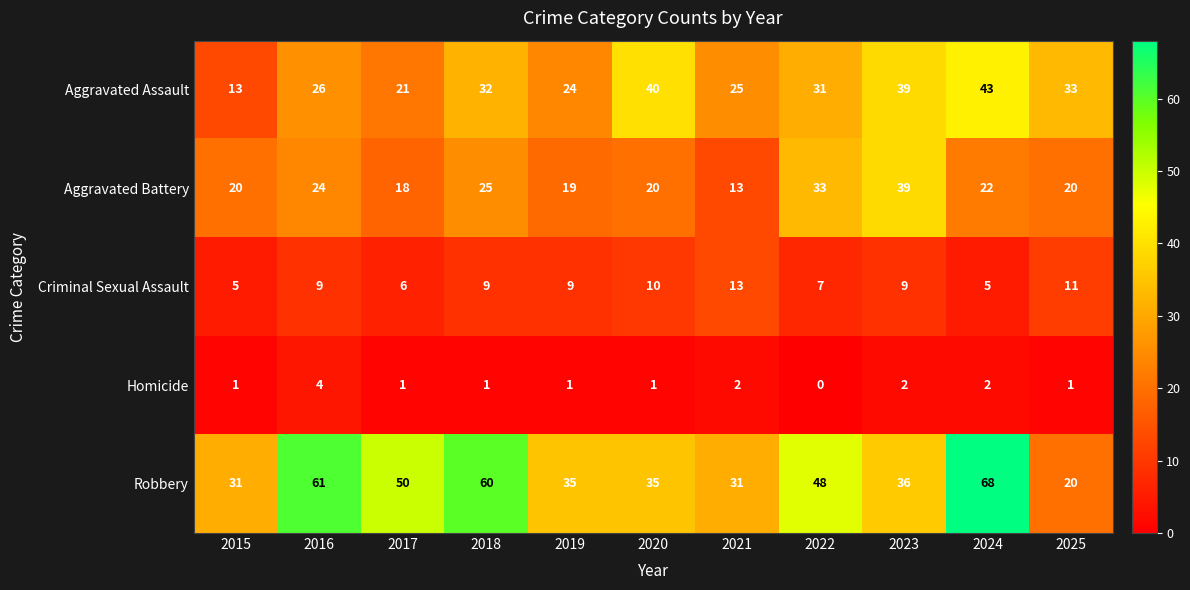

List the series in order of their overall mean, highest first.

Robbery, Aggravated Assault, Aggravated Battery, Criminal Sexual Assault, Homicide